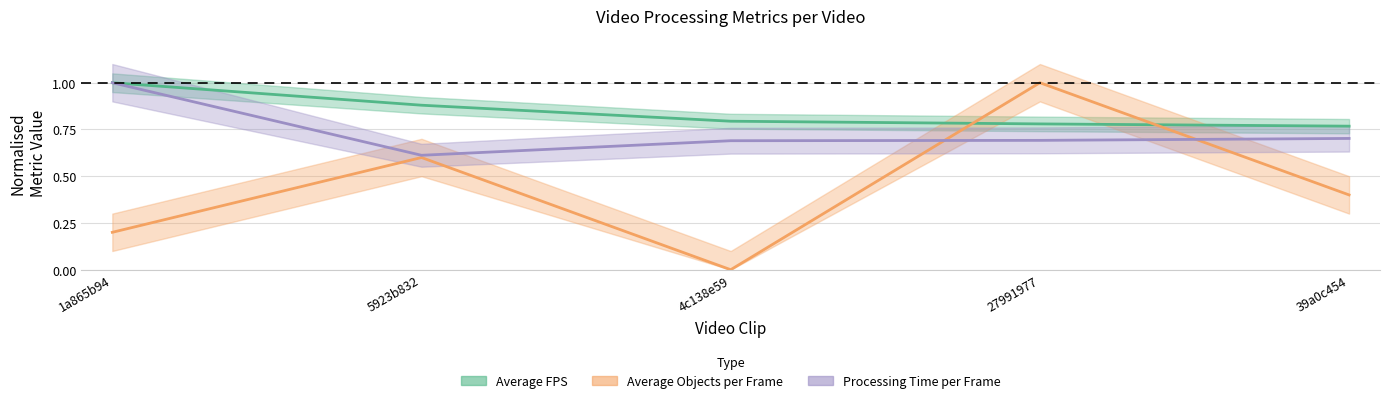

How many lines are shown in the chart?

3